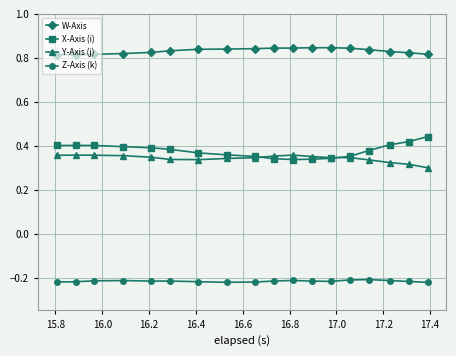

Which series has the largest total across all categories?

W-Axis